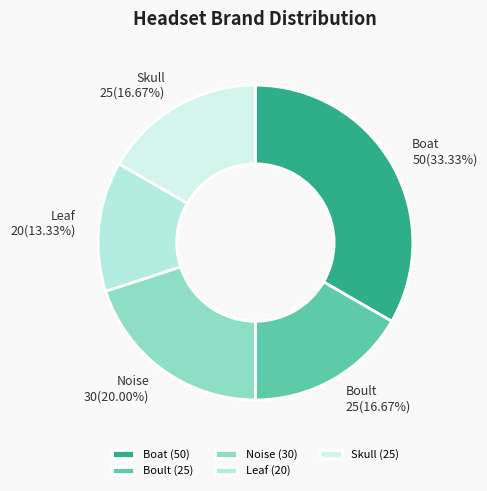

Is the sum of Leaf and Skull greater than half?

No